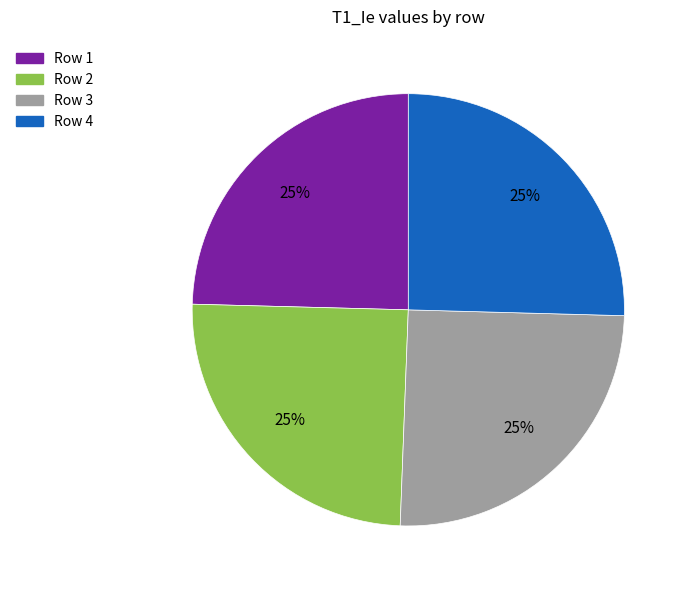

To the nearest percent, what is the combined percentage of Row 2 and Row 4?

50%